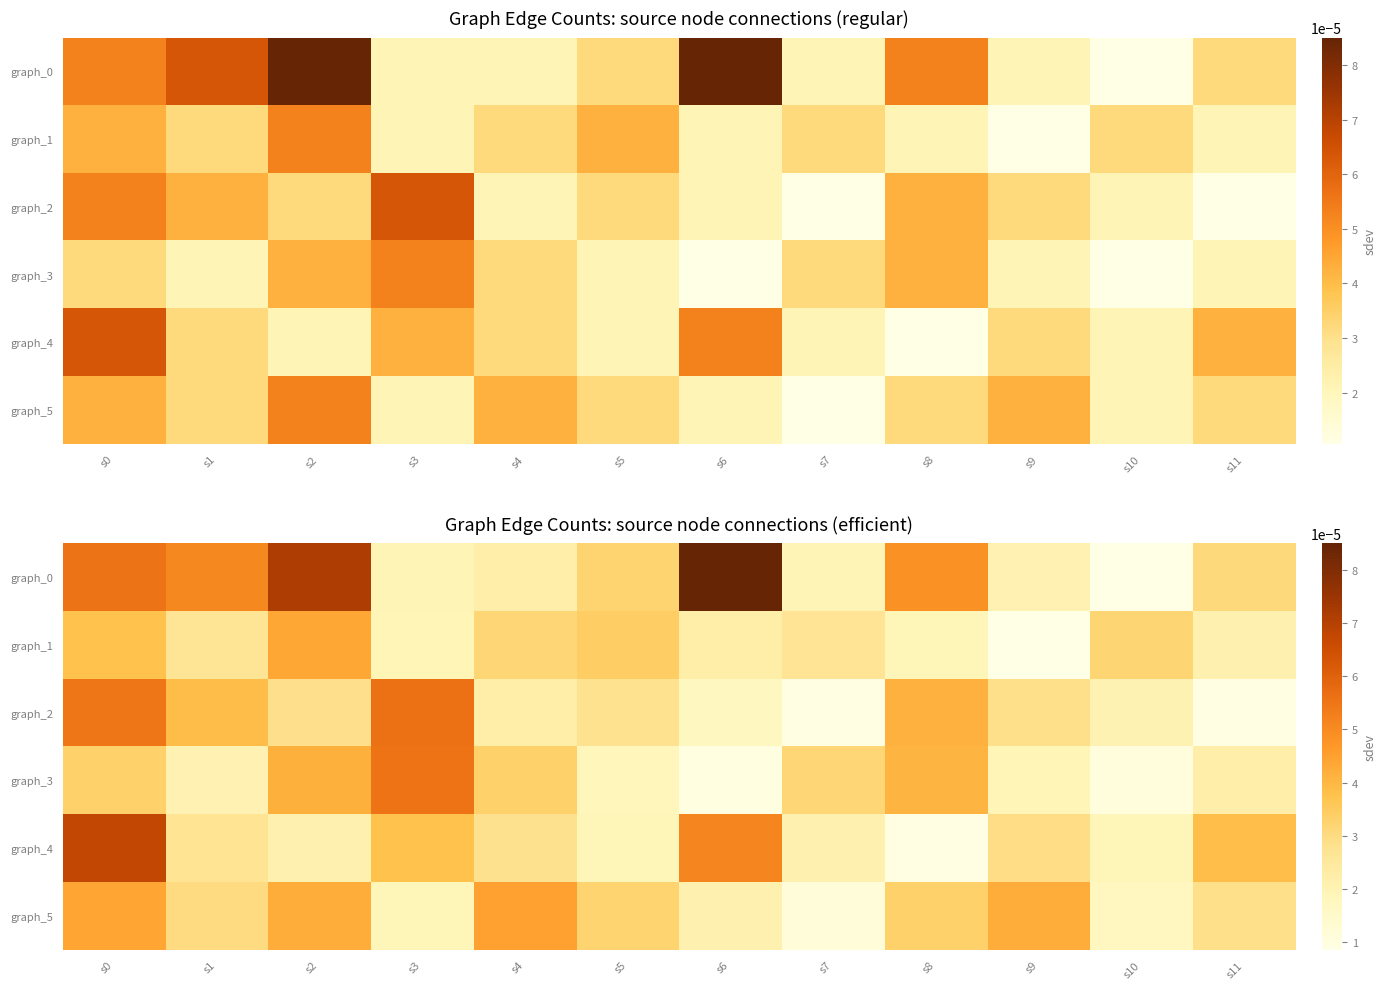

Which category has the lowest value in the row_4 series?

s8